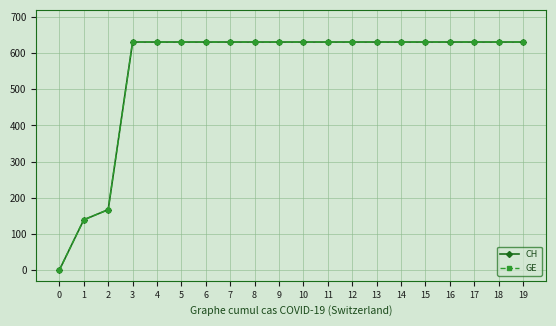

How many lines are shown in the chart?

2